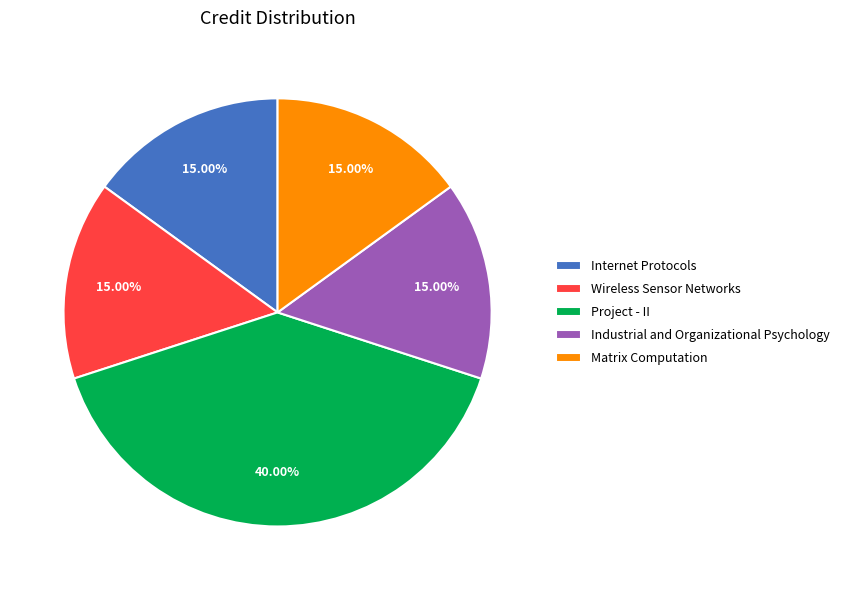

Is there any slice that represents more than half of the pie?

No